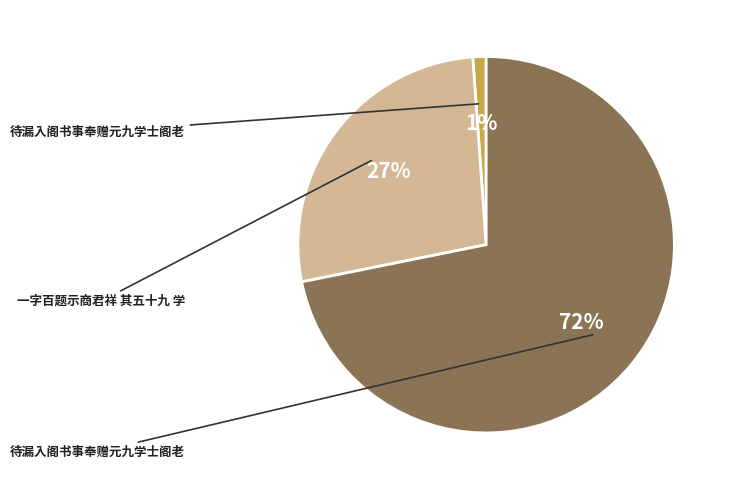

To the nearest percent, what is the average slice percentage?

33%